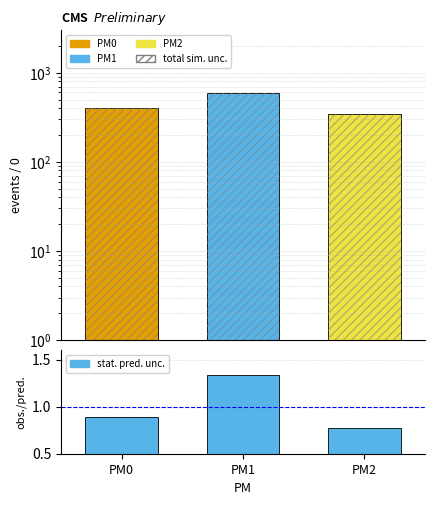

At which label is METRIC closest to 471?

PM0